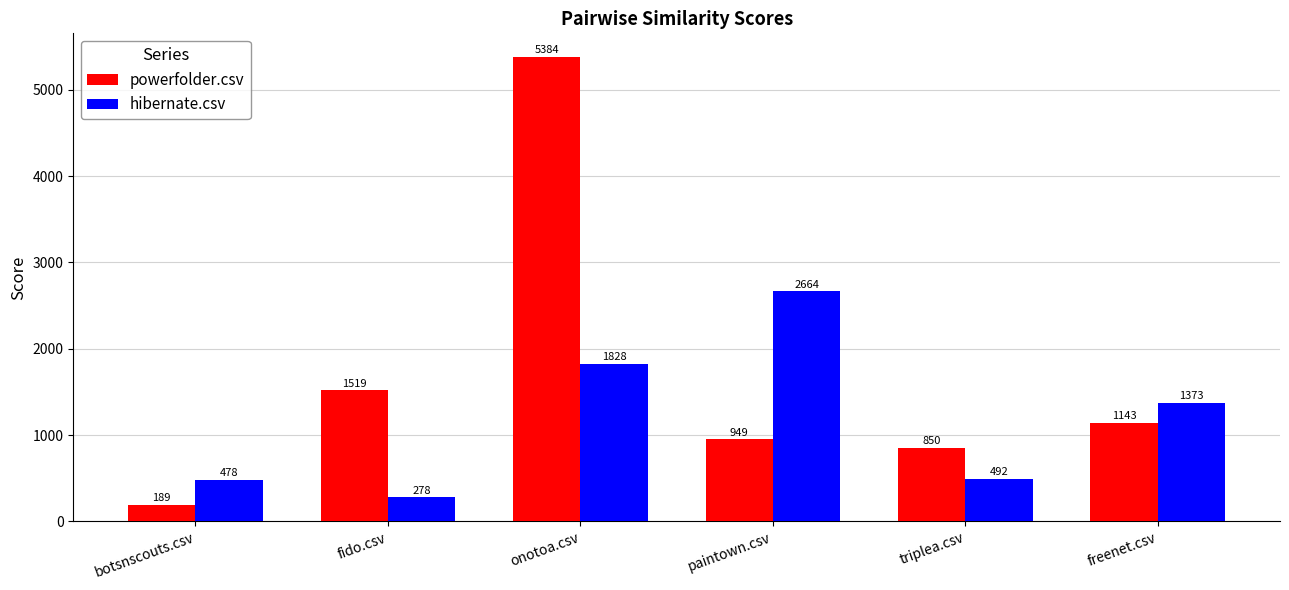

Which series has the largest range (max minus min)?

powerfolder.csv